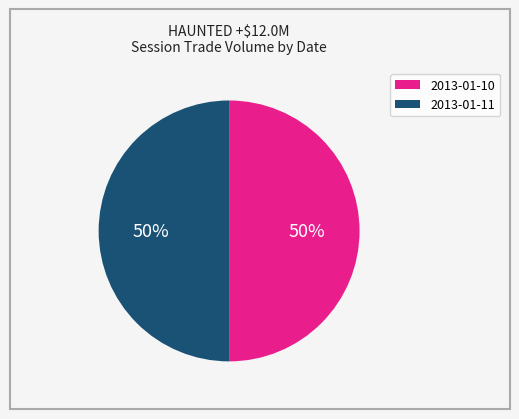

To the nearest percent, what is the average slice percentage?

50%